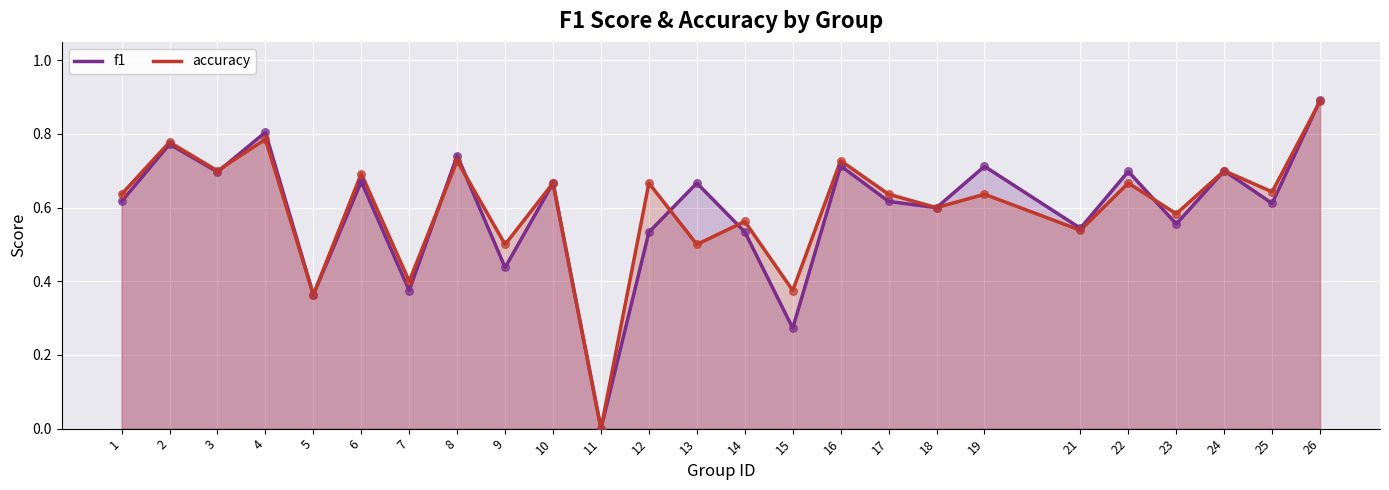

Which series has the largest Y range (max minus min)?

f1